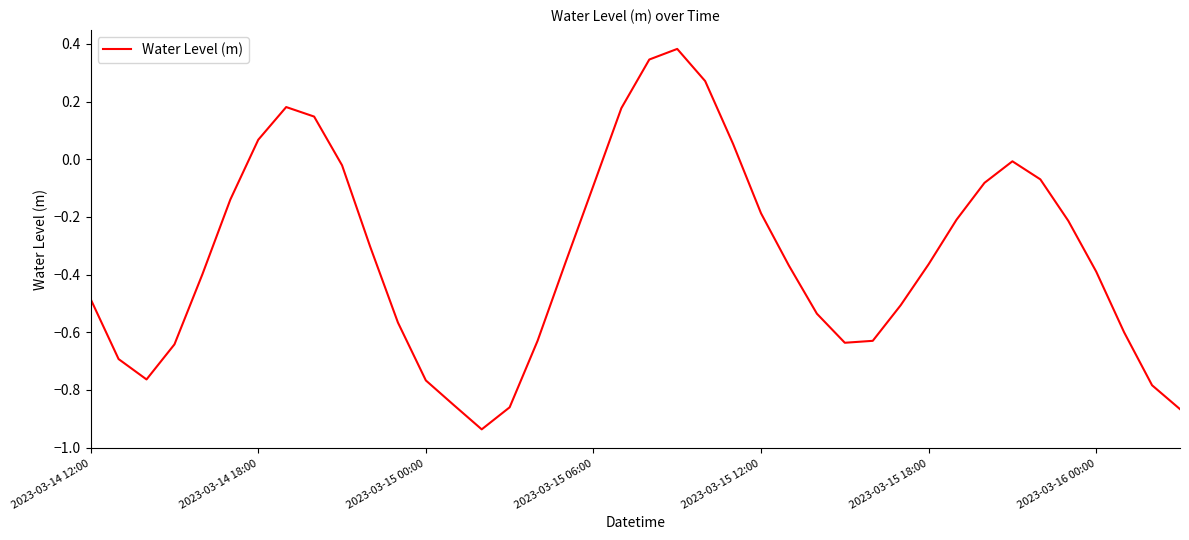

What is the difference between the maximum and minimum values?

1.3